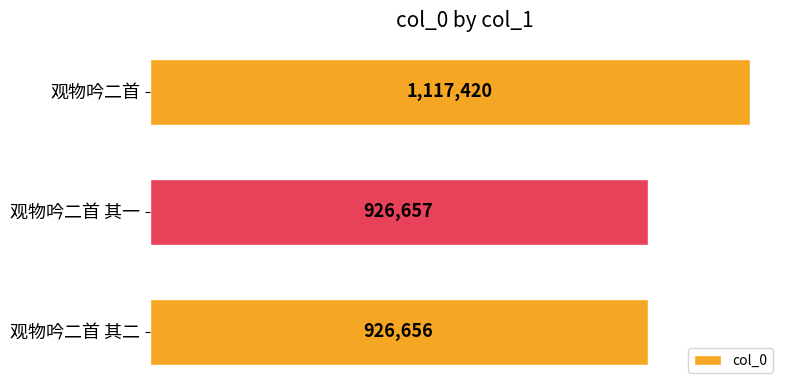

Does the chart contain any negative values?

No